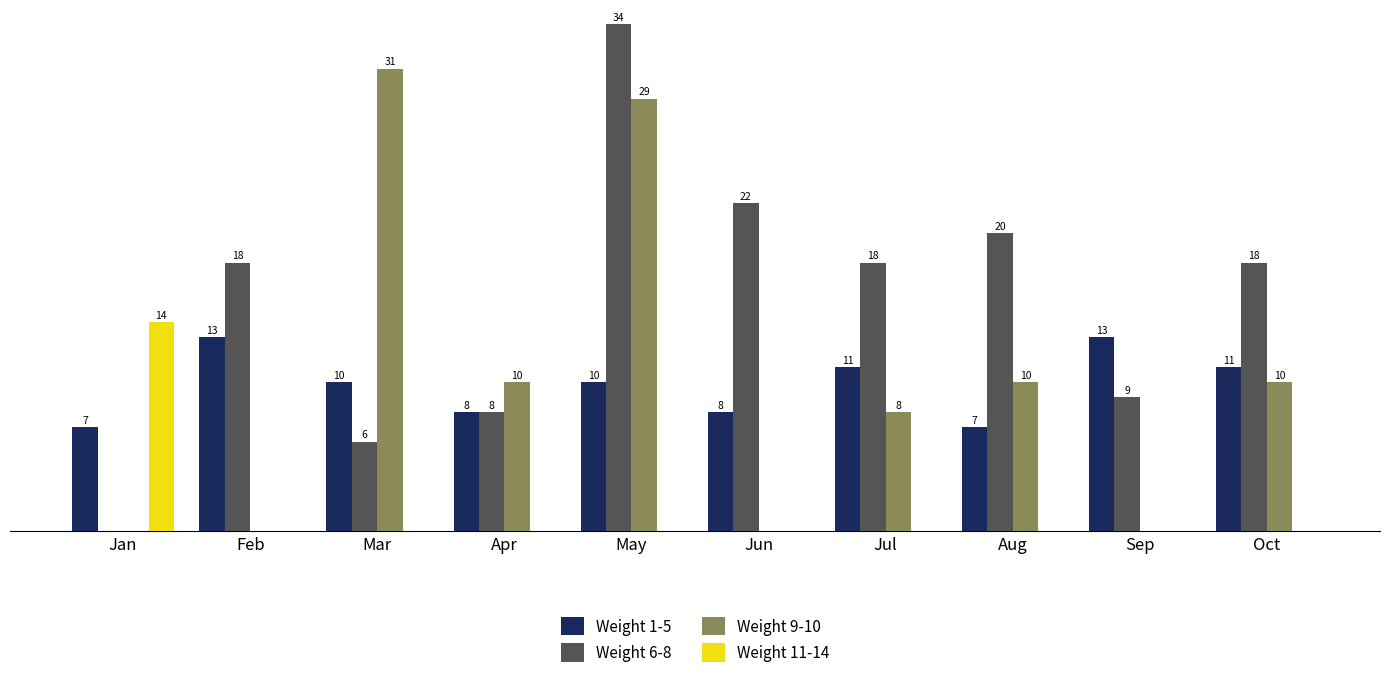

Which category has the highest value in the Weight 11-14 series?

Jan